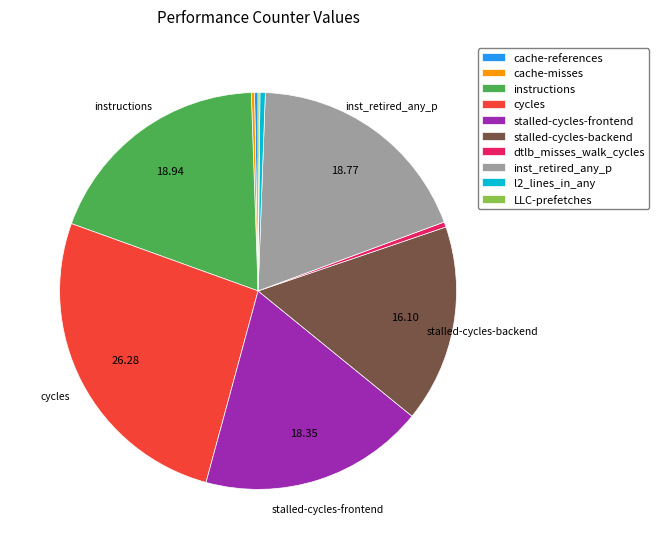

What is the largest slice in the pie chart?

cycles